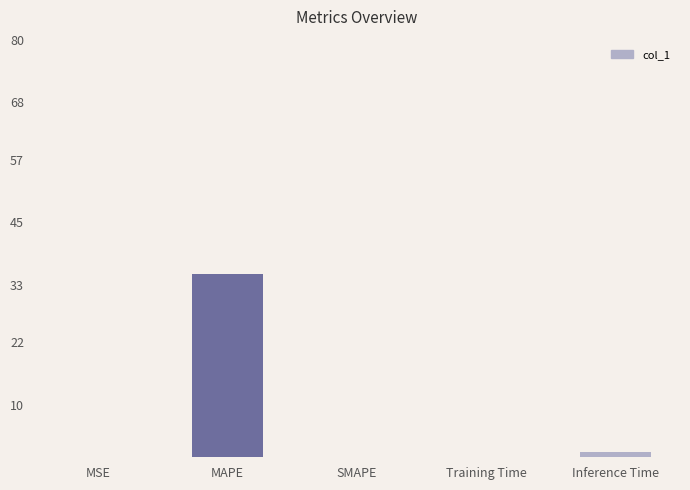

Between MAPE and Inference Time, which is larger?

MAPE